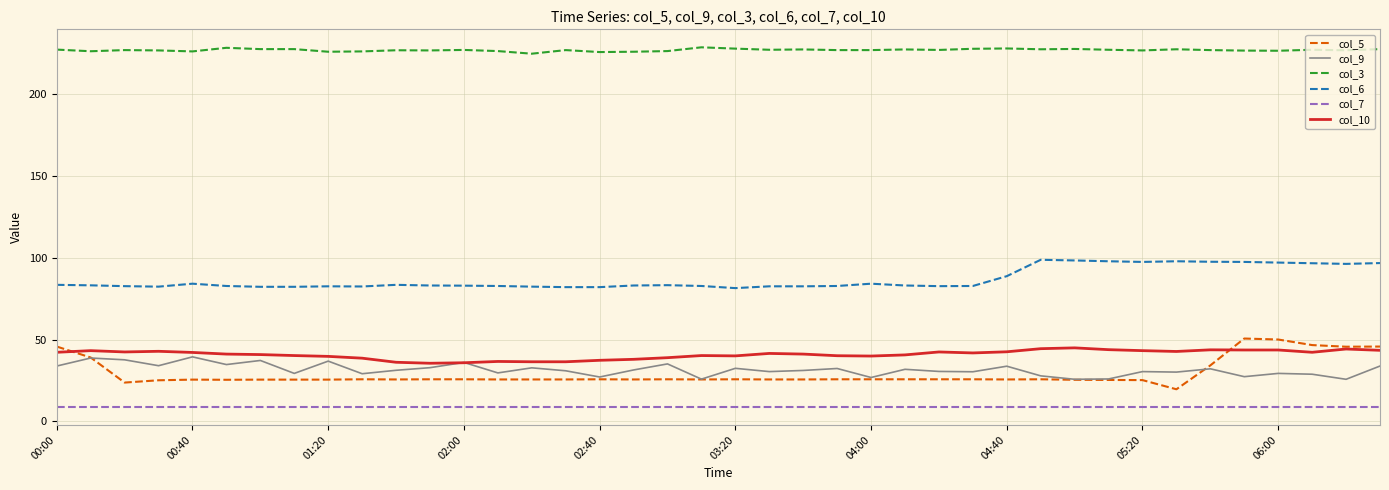

What is the sum of all col_6 values?

3476.3